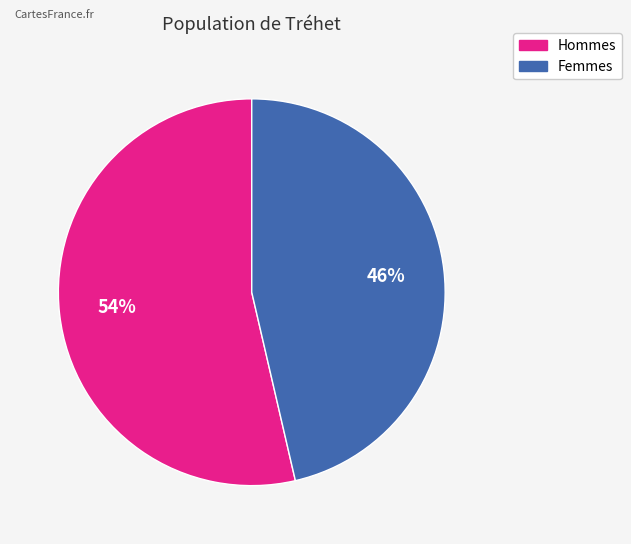

To the nearest percent, what is the average slice percentage?

50%